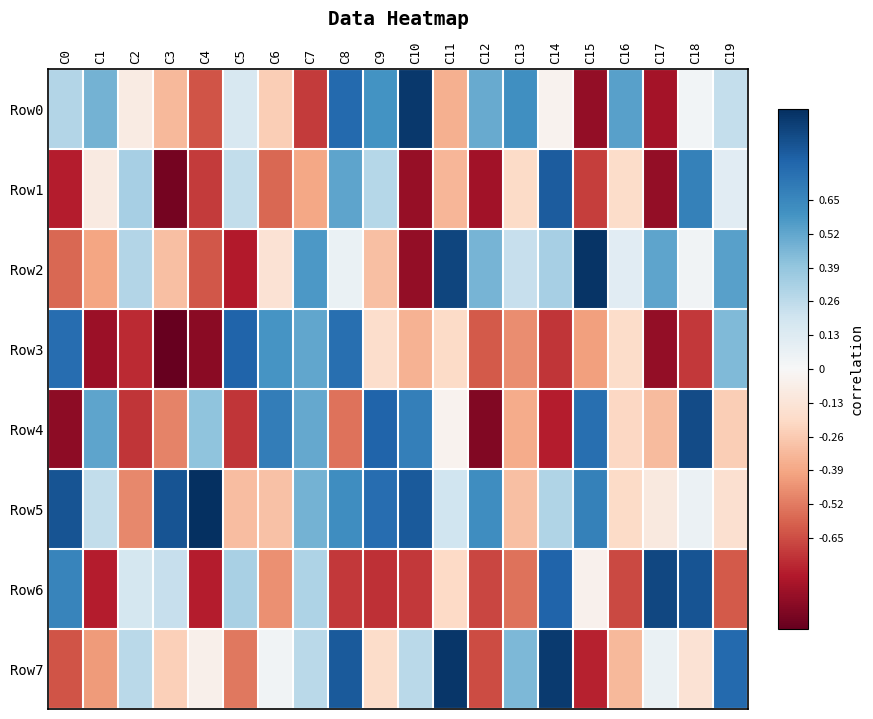

Reading left to right, transcribe all the data shown in this chart.

Row0: C0=0.3	C1=0.5	C2=-0.1	C3=-0.3	C4=-0.6	C5=0.2	C6=-0.2	C7=-0.7	C8=0.8	C9=0.6	C10=1.0	C11=-0.4	C12=0.5	C13=0.6	C14=-0.0	C15=-0.9	C16=0.5	C17=-0.8	C18=0.0	C19=0.2
Row1: C0=-0.8	C1=-0.1	C2=0.3	C3=-1.0	C4=-0.7	C5=0.2	C6=-0.6	C7=-0.4	C8=0.5	C9=0.3	C10=-0.9	C11=-0.3	C12=-0.8	C13=-0.2	C14=0.8	C15=-0.7	C16=-0.2	C17=-0.9	C18=0.7	C19=0.1
Row2: C0=-0.6	C1=-0.4	C2=0.3	C3=-0.3	C4=-0.6	C5=-0.8	C6=-0.1	C7=0.6	C8=0.1	C9=-0.3	C10=-0.9	C11=0.9	C12=0.5	C13=0.2	C14=0.3	C15=1.0	C16=0.1	C17=0.5	C18=0.0	C19=0.5
Row3: C0=0.8	C1=-0.9	C2=-0.7	C3=-1.0	C4=-0.9	C5=0.8	C6=0.6	C7=0.5	C8=0.8	C9=-0.2	C10=-0.3	C11=-0.2	C12=-0.6	C13=-0.5	C14=-0.7	C15=-0.4	C16=-0.2	C17=-0.9	C18=-0.7	C19=0.4
Row4: C0=-0.9	C1=0.5	C2=-0.7	C3=-0.5	C4=0.4	C5=-0.7	C6=0.7	C7=0.5	C8=-0.5	C9=0.8	C10=0.7	C11=-0.0	C12=-0.9	C13=-0.4	C14=-0.8	C15=0.8	C16=-0.2	C17=-0.3	C18=0.9	C19=-0.2
Row5: C0=0.9	C1=0.2	C2=-0.5	C3=0.9	C4=1.0	C5=-0.3	C6=-0.3	C7=0.5	C8=0.6	C9=0.8	C10=0.8	C11=0.2	C12=0.6	C13=-0.3	C14=0.3	C15=0.7	C16=-0.2	C17=-0.1	C18=0.1	C19=-0.2
Row6: C0=0.7	C1=-0.8	C2=0.2	C3=0.2	C4=-0.8	C5=0.3	C6=-0.5	C7=0.3	C8=-0.7	C9=-0.7	C10=-0.7	C11=-0.2	C12=-0.7	C13=-0.5	C14=0.8	C15=-0.0	C16=-0.7	C17=0.9	C18=0.9	C19=-0.6
Row7: C0=-0.6	C1=-0.4	C2=0.3	C3=-0.2	C4=-0.1	C5=-0.5	C6=0.0	C7=0.3	C8=0.8	C9=-0.2	C10=0.3	C11=1.0	C12=-0.6	C13=0.5	C14=1.0	C15=-0.8	C16=-0.3	C17=0.1	C18=-0.1	C19=0.8